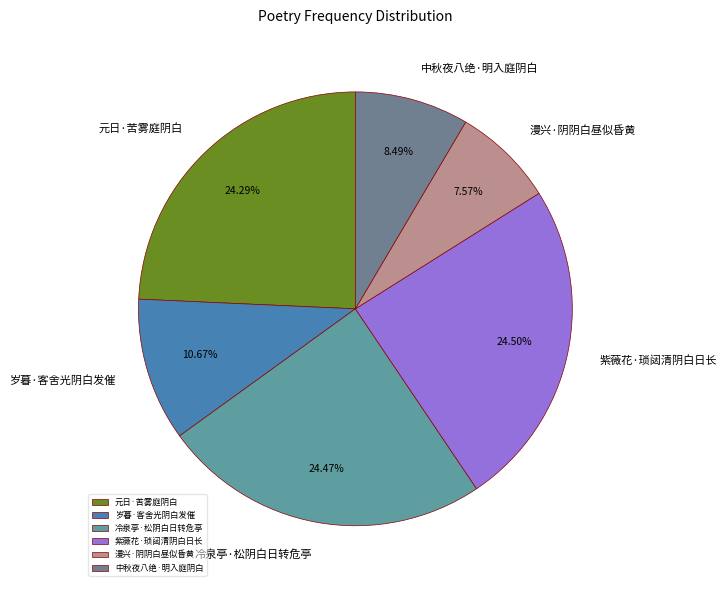

Which slice is the smallest?

漫兴·阴阴白昼似昏黄